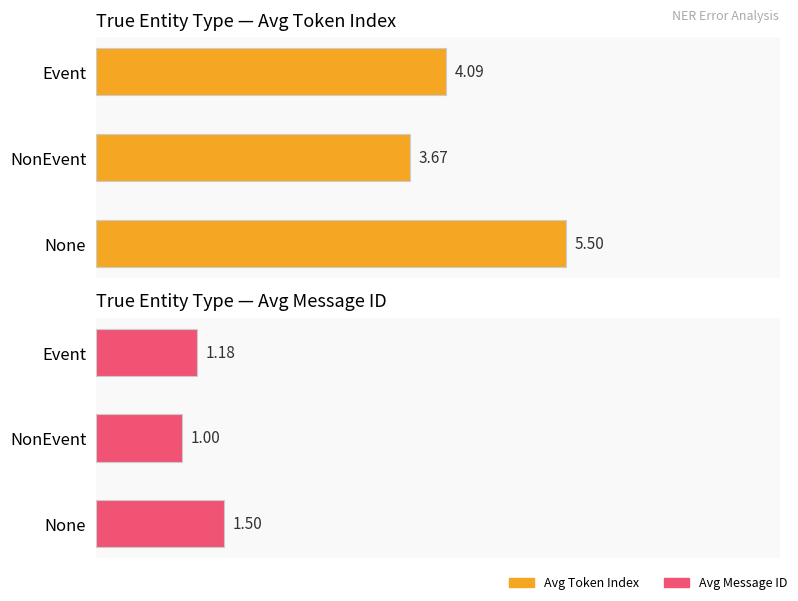

What is the difference between the highest and lowest values at Event?

2.9